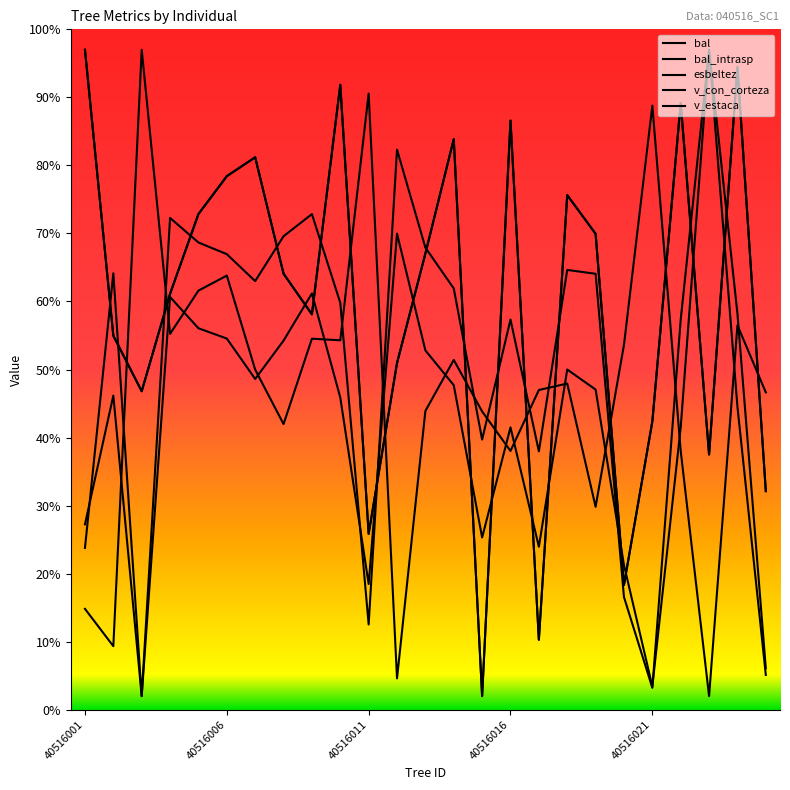

True or false: esbeltez and bal intersect in this chart.

True